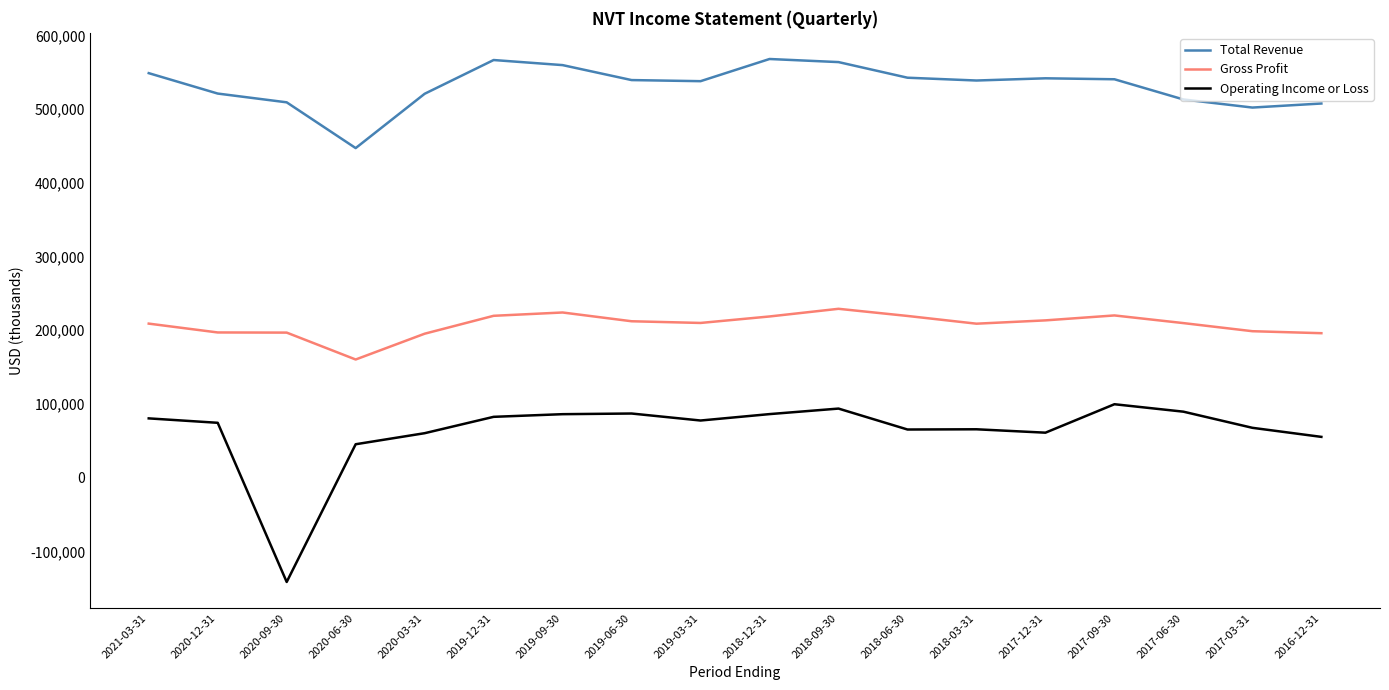

Is the value of Total Revenue at 2016-12-31 greater than the value of Operating Income or Loss at 2019-03-31?

Yes